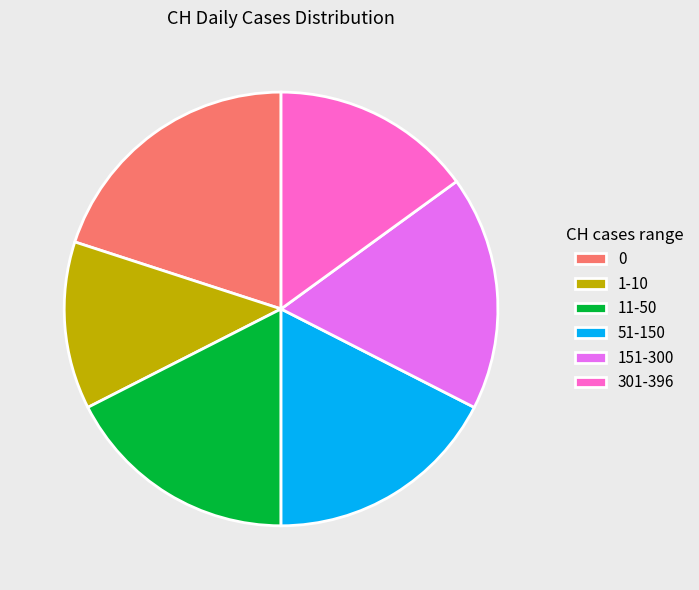

True or false: 0 accounts for 20% of the total.

True